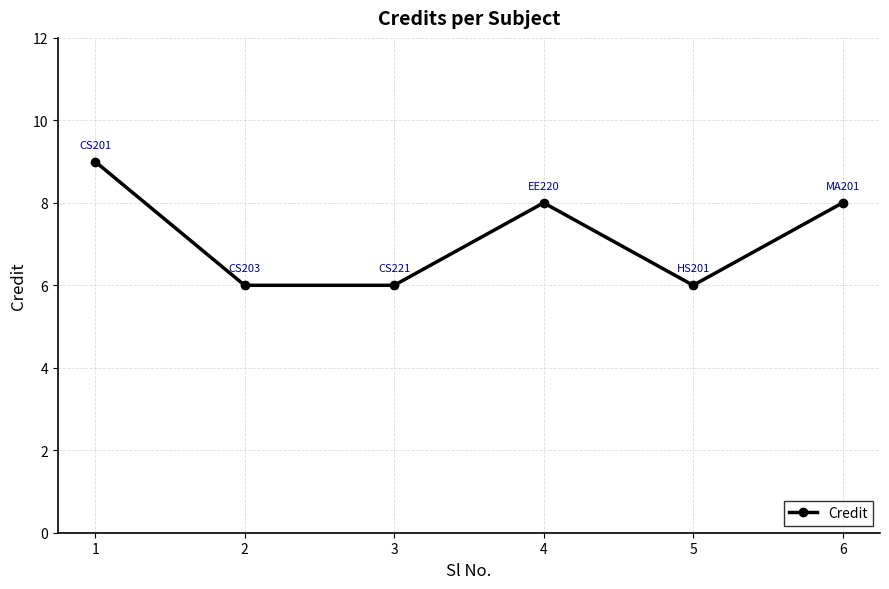

Approximately how many times larger is the value at 4 compared to 6?

1.0